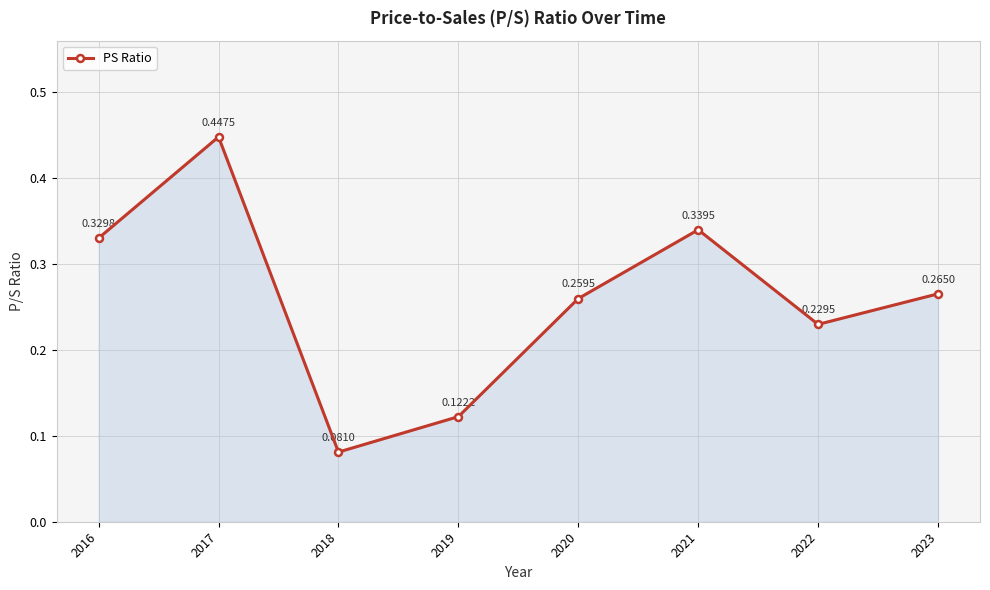

Is it true that the value at 2023 is 0.4?

False